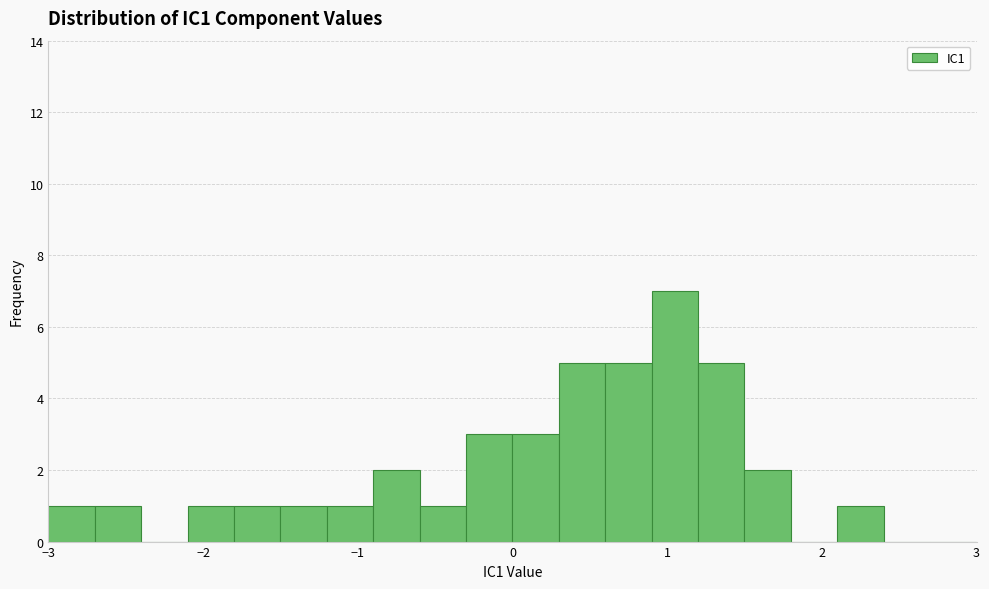

Around what value on the x-axis is the tallest bar? Give the approximate position of its centre, as read against the axis.

1.1